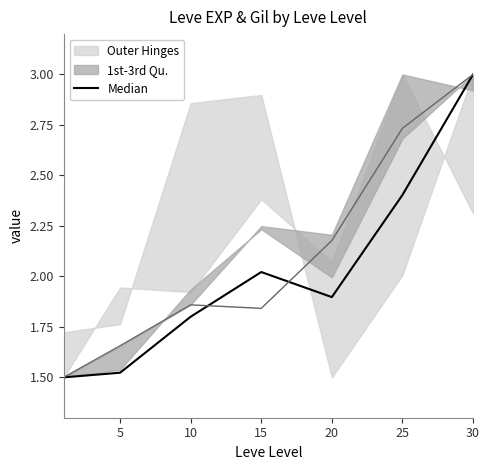

What is the change in value from 5 to 30?

+1.5